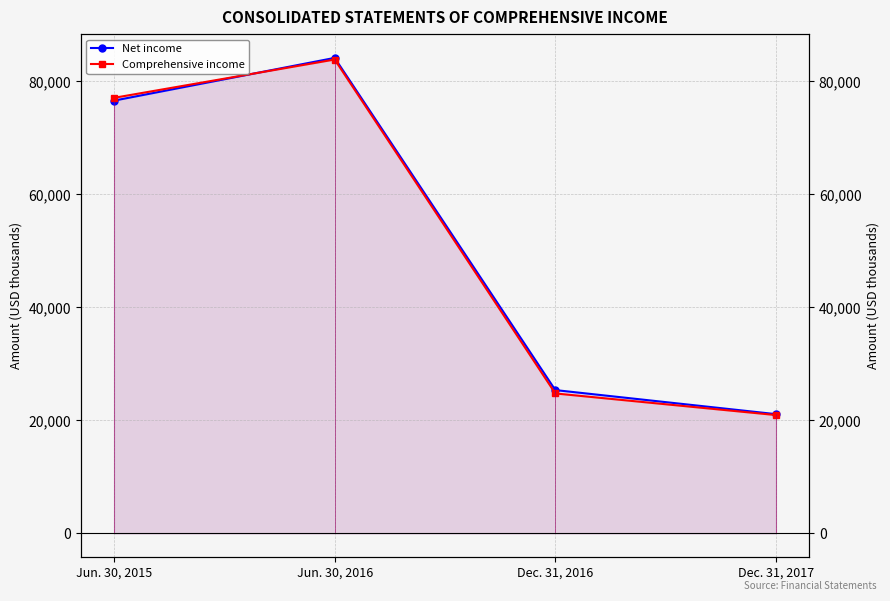

Which label corresponds to the smallest value in the chart?

Dec. 31, 2017